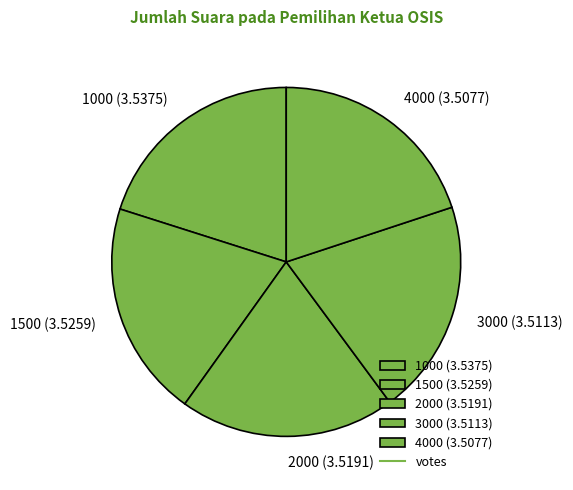

What is the ratio of the value at 1500 to the value at 1000?

1.0